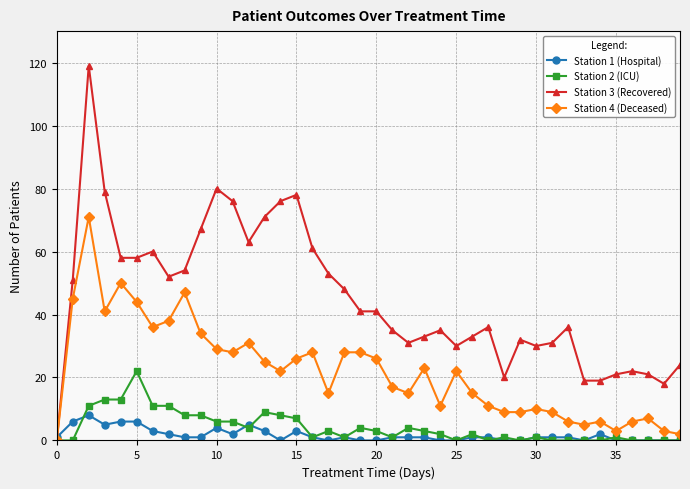

Which series has the widest spread of values?

Station 3 (Recovered)